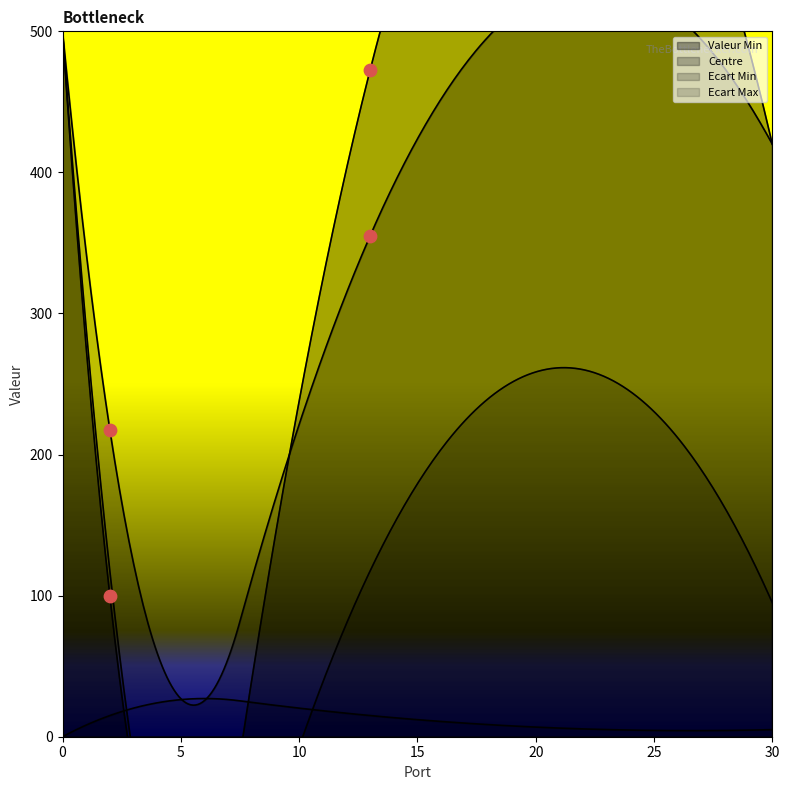

Which series reaches the maximum Y coordinate?

Valeur Min